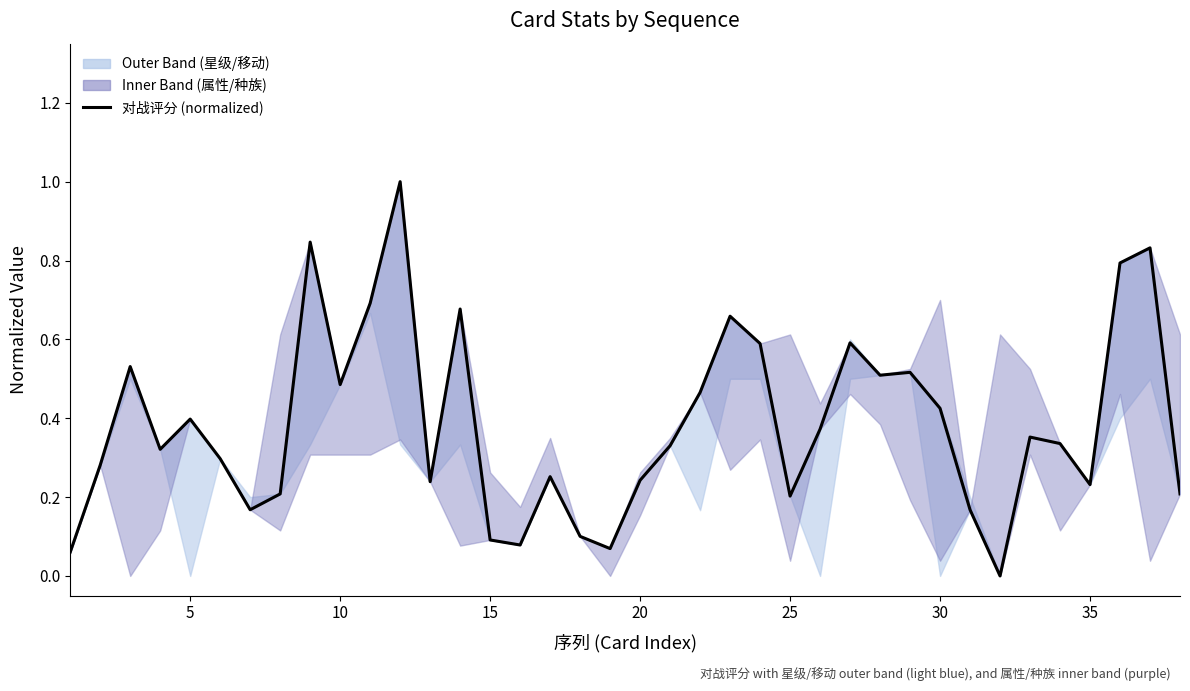

The value at 16 is 0.1. True or false?

False